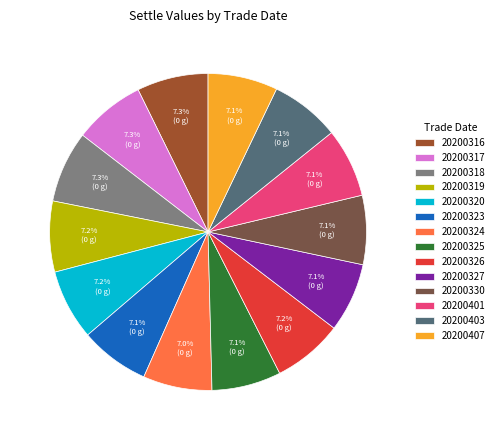

Approximately how many times larger is the value at 20200319 compared to 20200326?

1.0